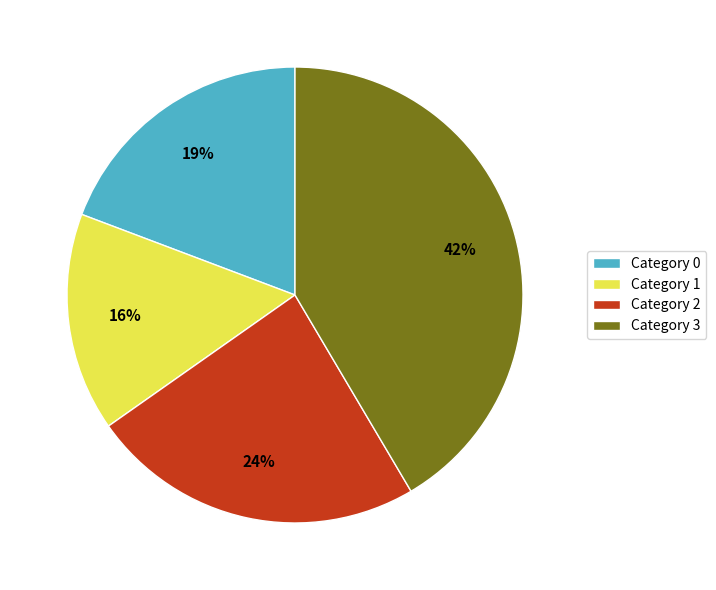

Which slice is the largest?

Category 3